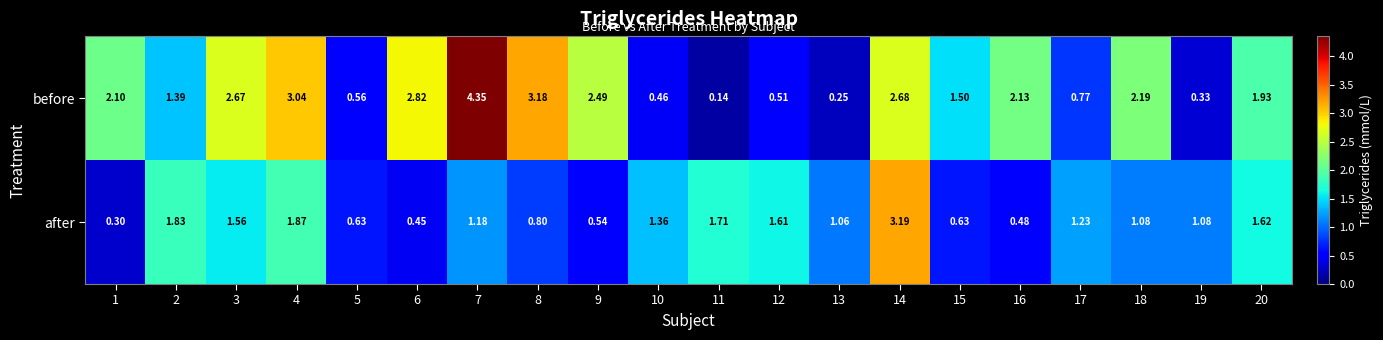

At how many categories does at least one series exceed 3?

4